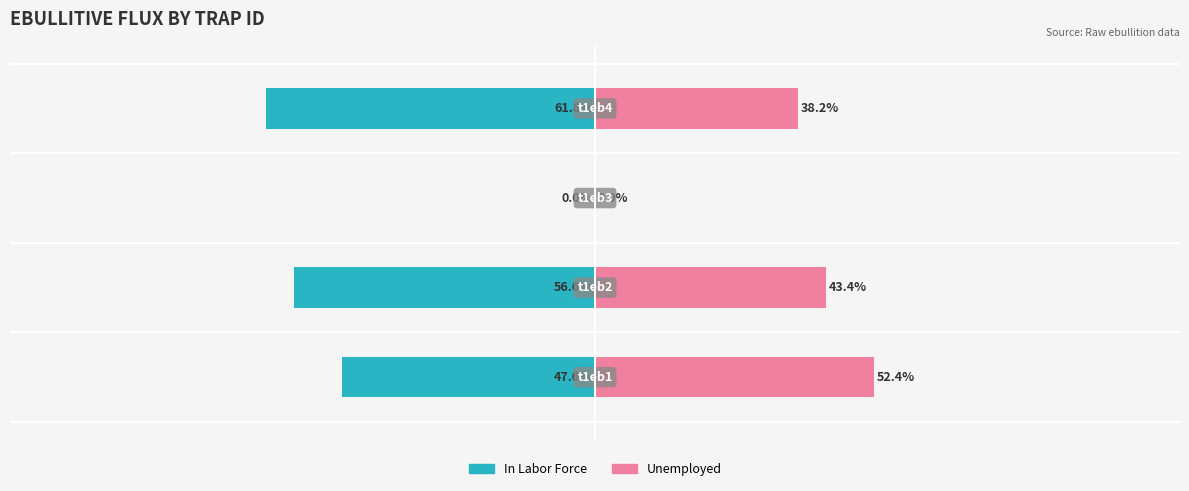

How many categories are shown in the chart?

4